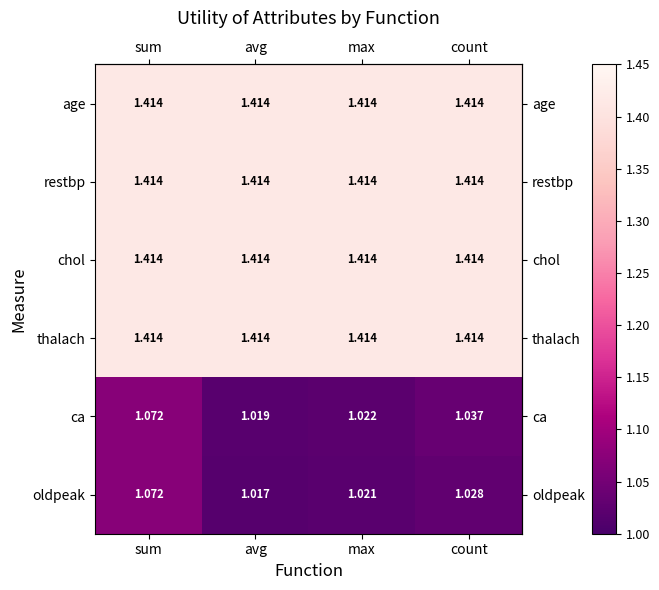

At which category is the sum across all series the highest?

sum